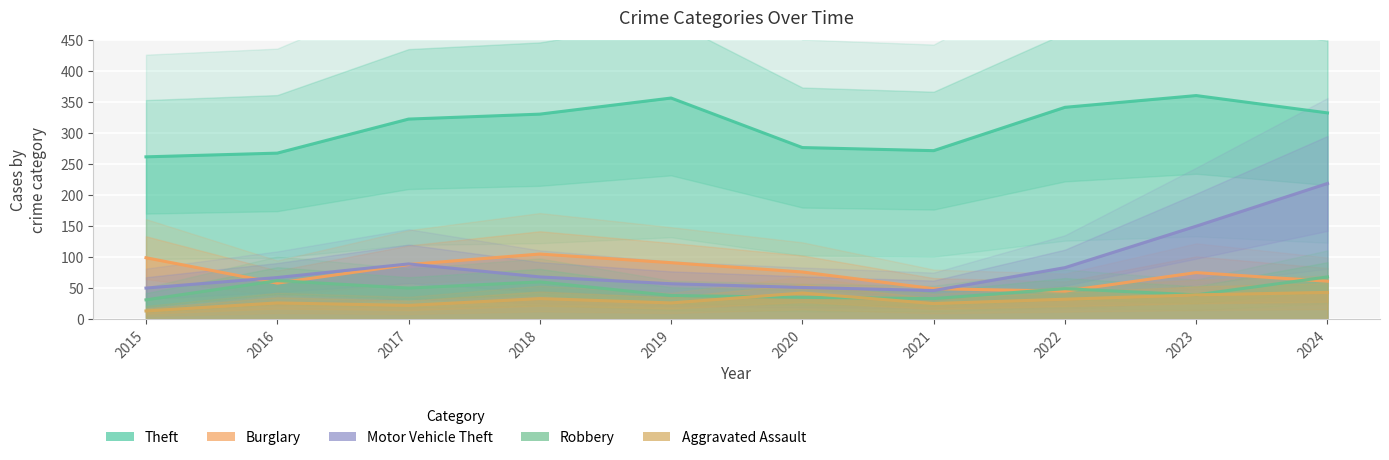

Is the value of Theft at 2019 greater than the value of Robbery at 2019?

Yes